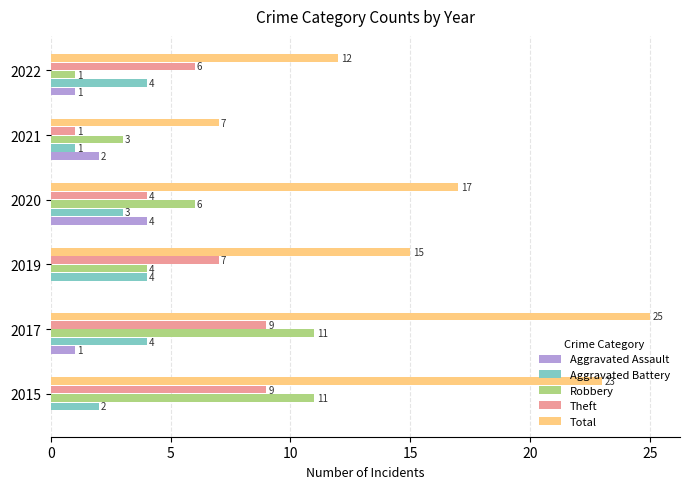

The Theft series shows 9 at 2015. True or false?

True